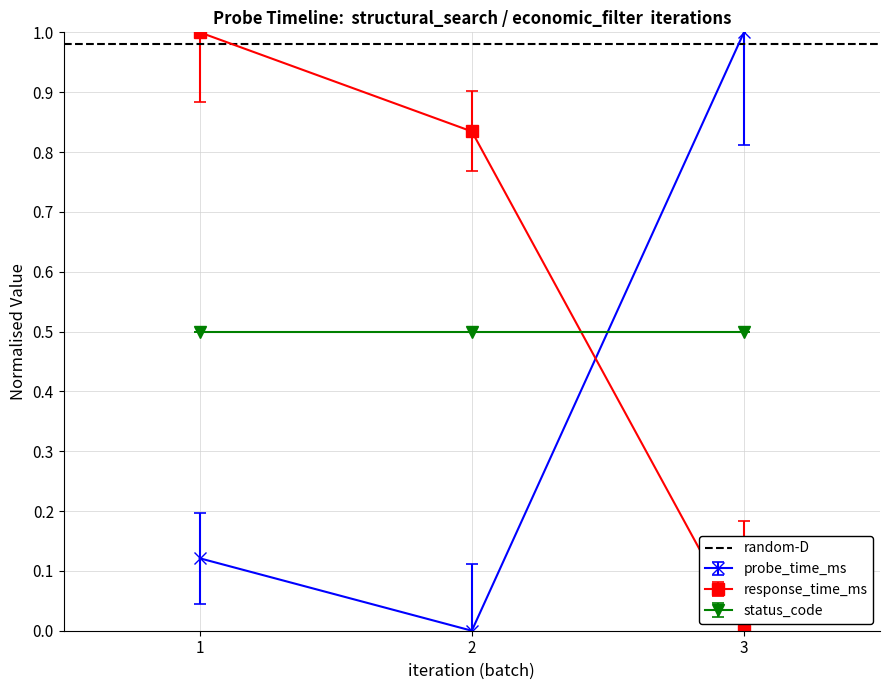

Which category has the lowest value in the response_time_ms series?

3